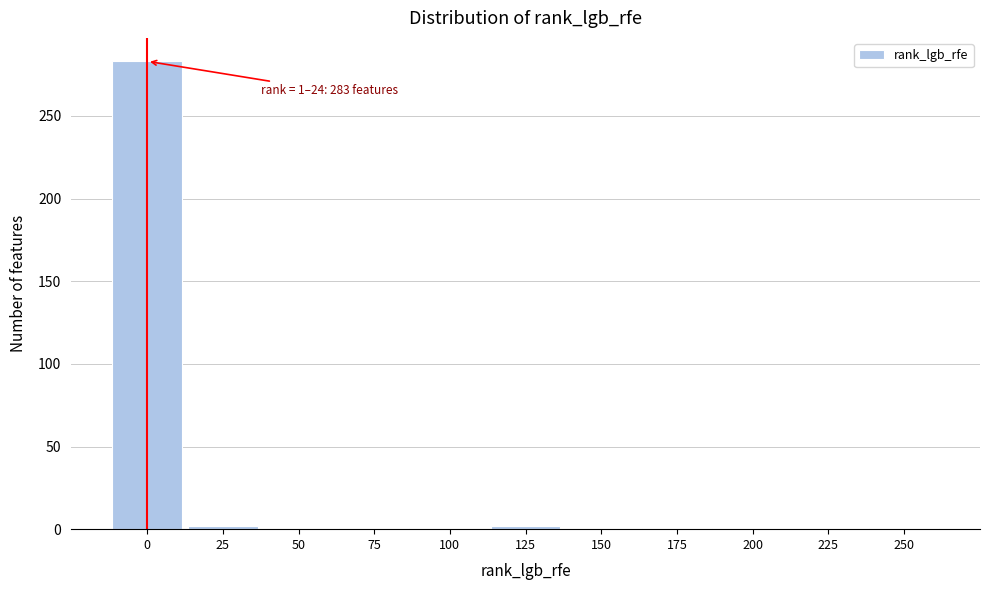

What is the greatest value displayed?

283